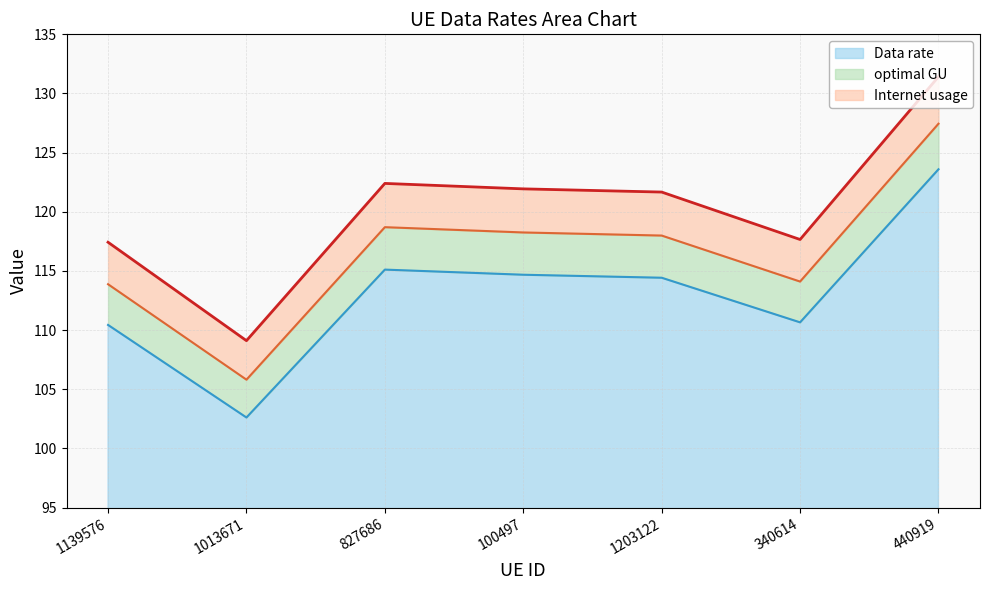

Where is the first local minimum for Data rate?

1013671